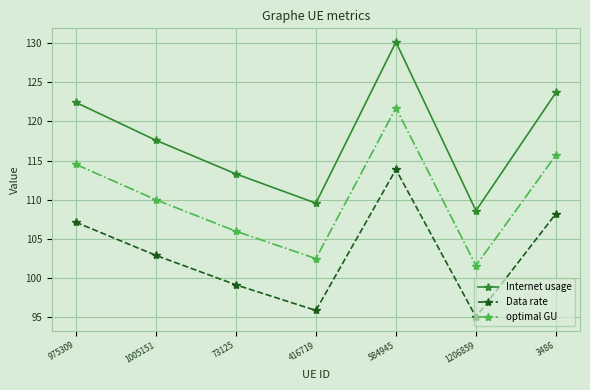

How many values in the Internet usage series exceed 117?

4